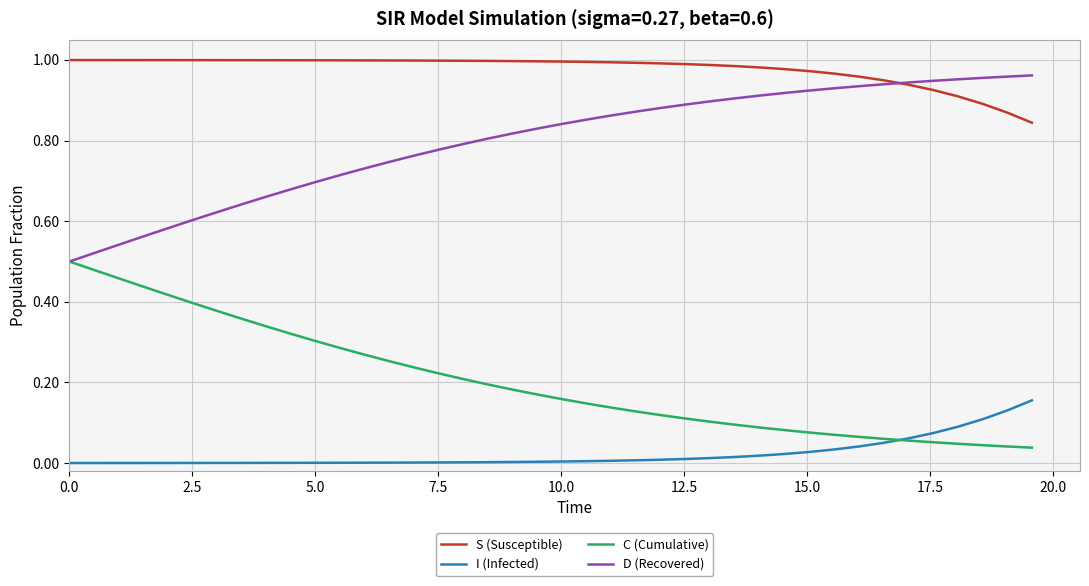

True or false: I (Infected) and D (Recovered) cross at least once.

False